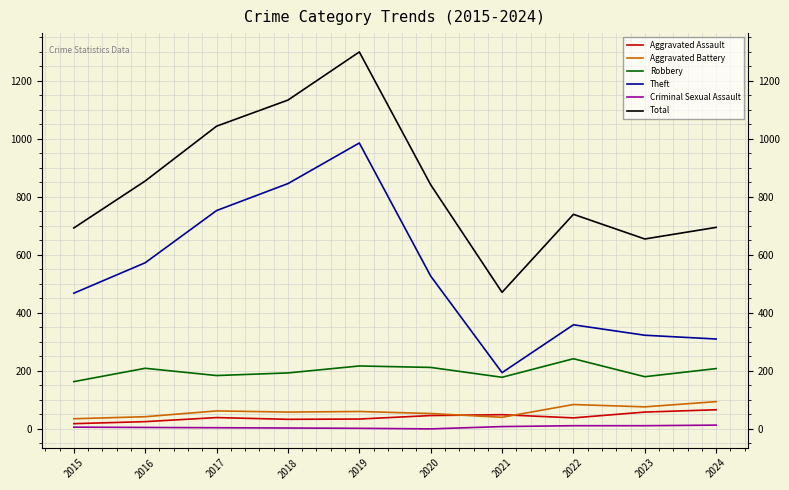

Between 2023 and 2024, which series saw the biggest shift?

Total